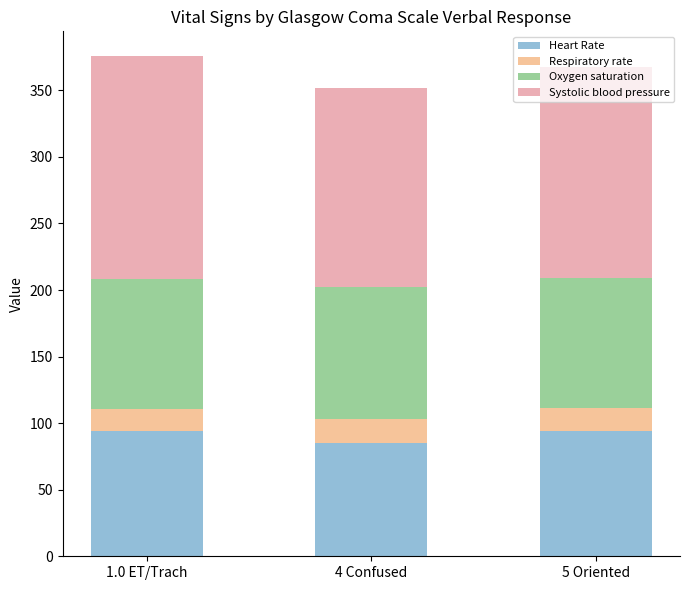

Does the chart contain any negative values?

No